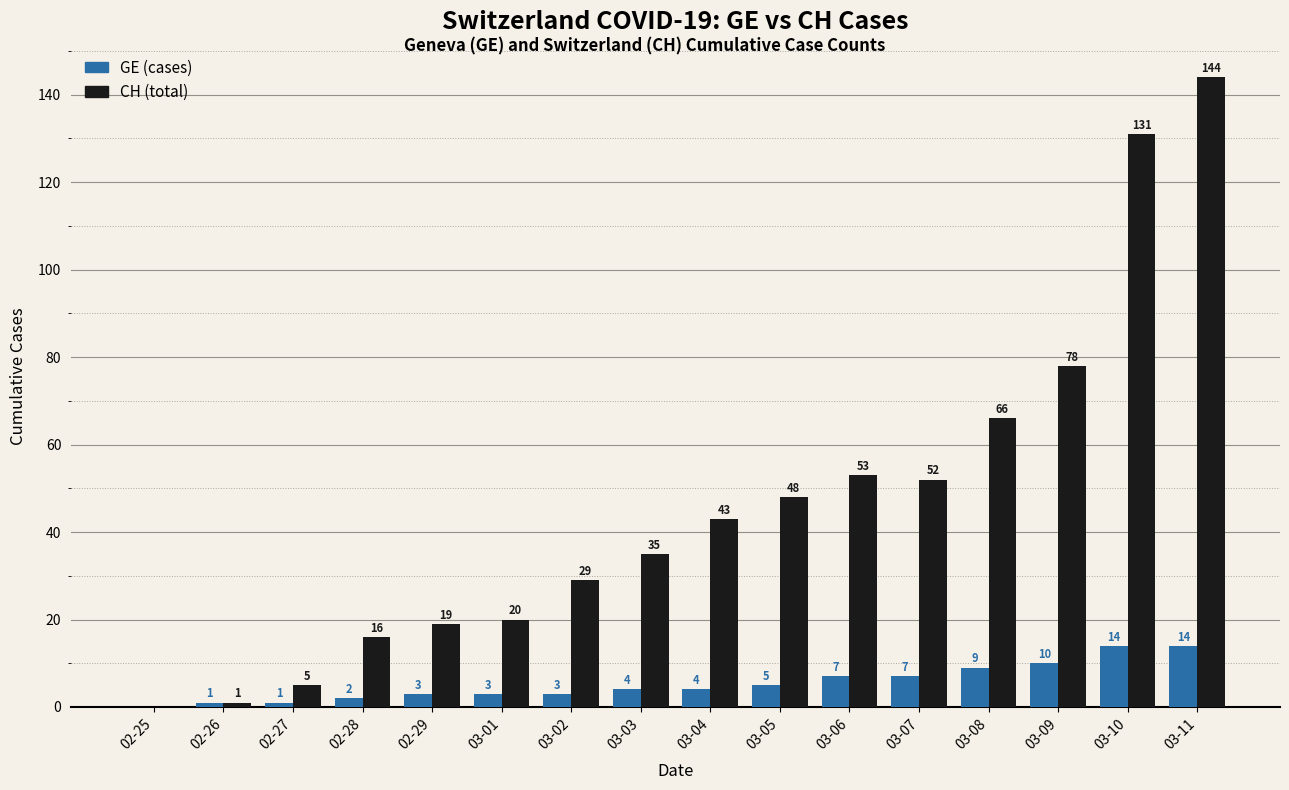

How many positive values does the GE (cases) series have?

15